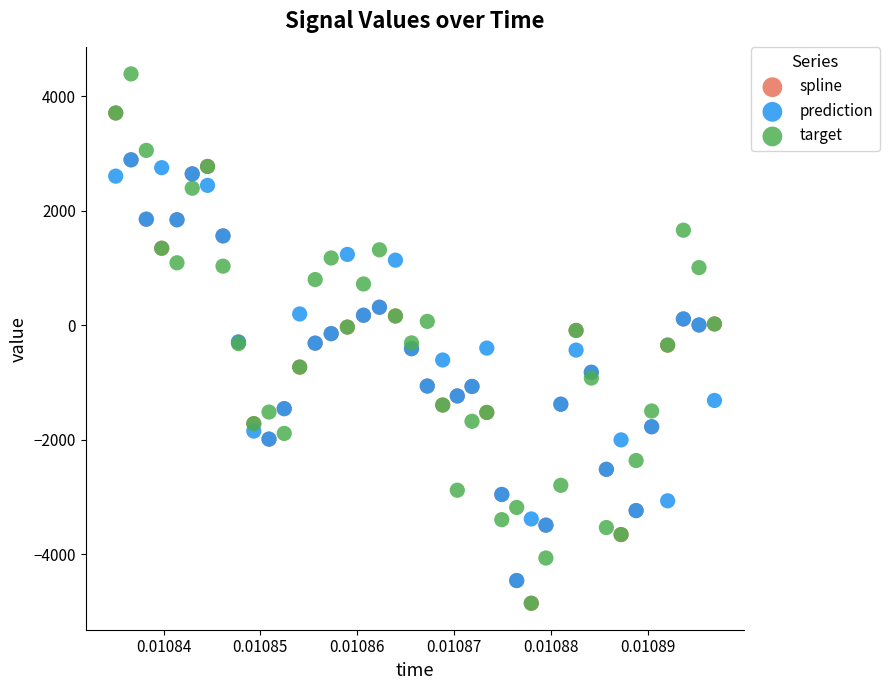

What are all the series names shown in the legend?

spline, prediction, target